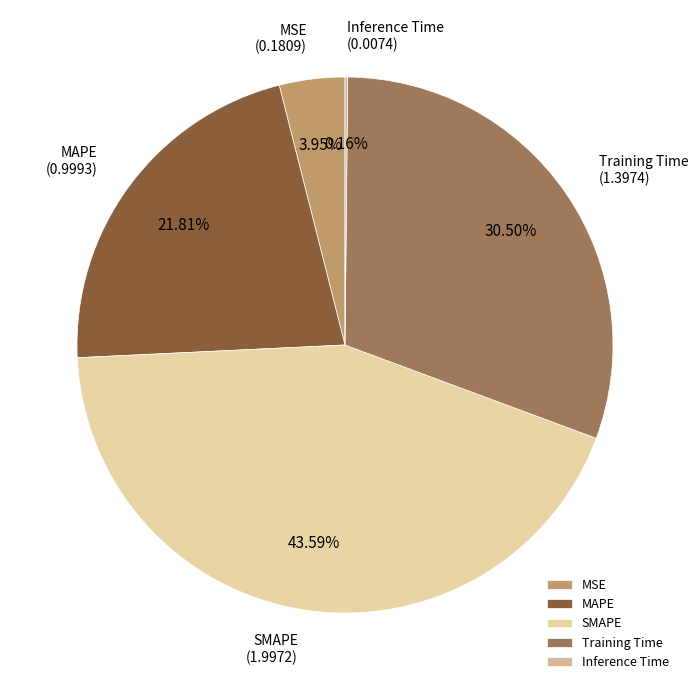

Which slice is the largest?

SMAPE